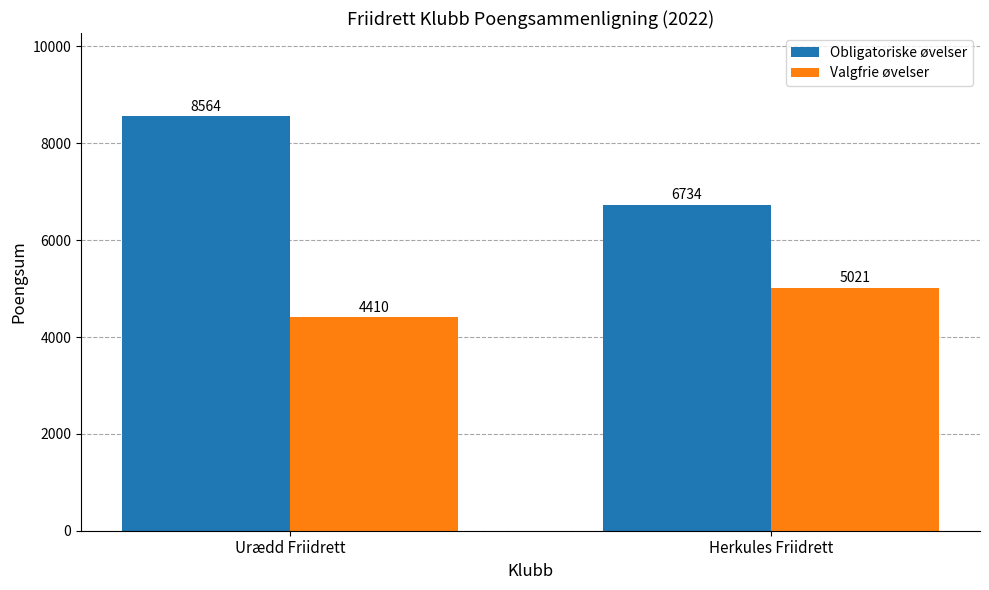

List the series in order of their overall mean, highest first.

Obligatoriske øvelser, Valgfrie øvelser